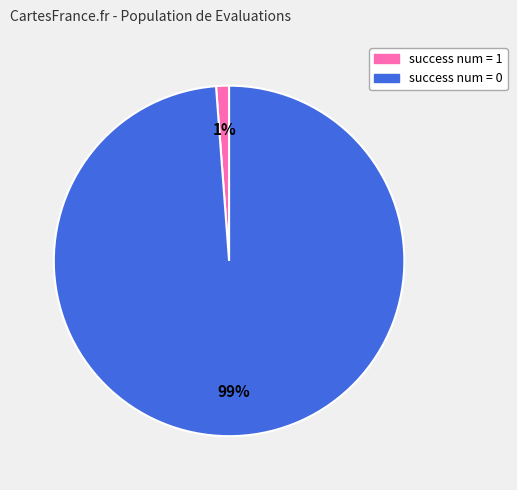

What percentage is the success num = 0 slice, to the nearest percent?

99%